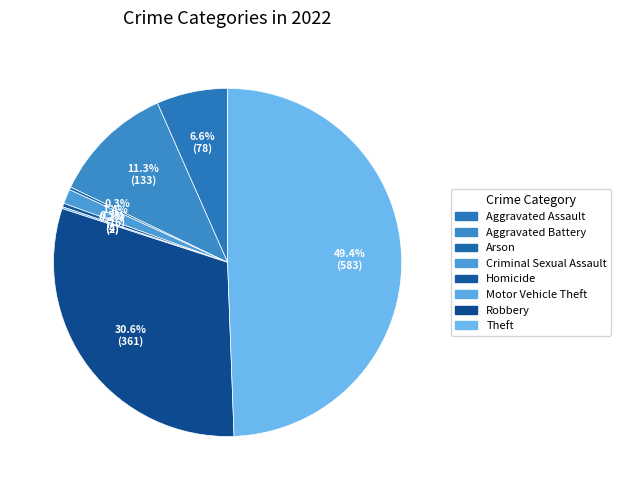

To the nearest percent, what is the difference between the Motor Vehicle Theft and Robbery slice percentages?

30%